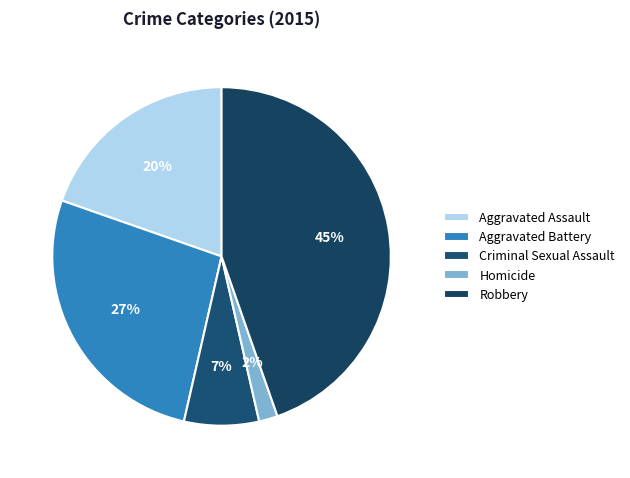

Count the number of slices in the pie.

5